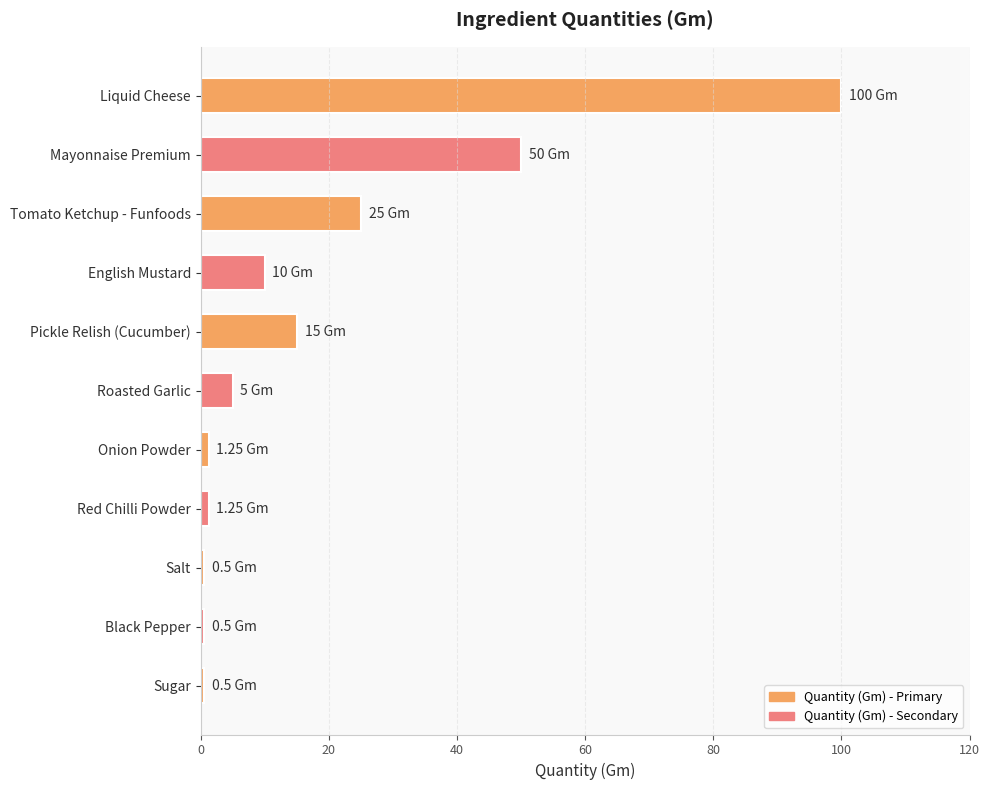

What is the smallest value displayed?

0.5